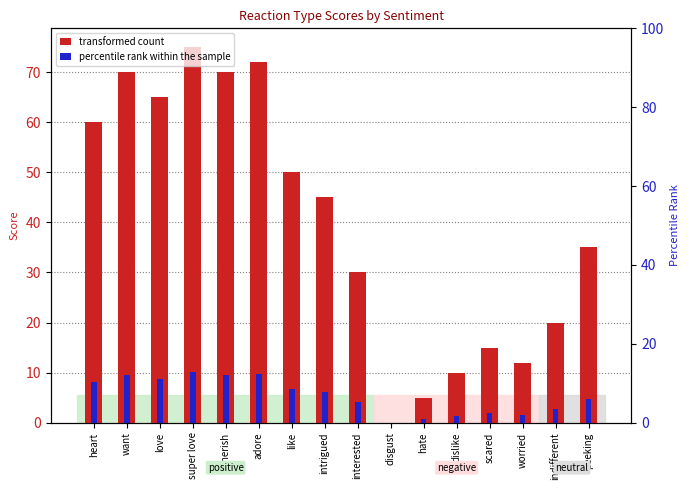

What is the total value across all series at heart?

68.1